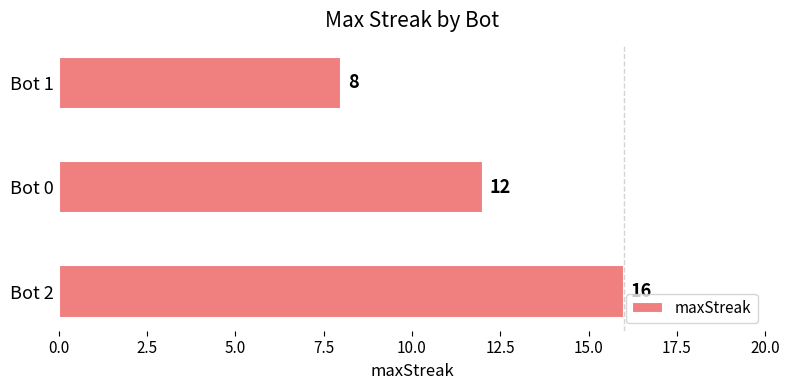

List the labels in order of value, largest first.

Bot 2, Bot 0, Bot 1